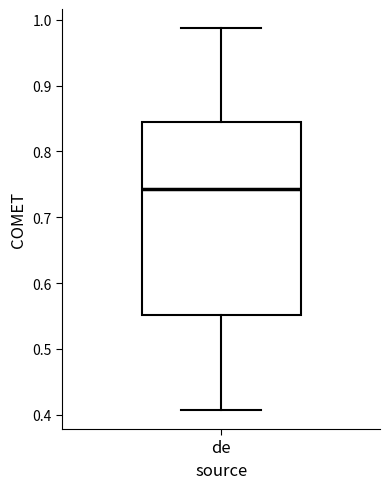

Read this box plot against the y-axis: the position of the median line, the range covered by the box, and the ends of both whiskers. The values are not printed on the chart, so give them approximately, as read against the axis.

median 0.74, box 0.55 to 0.84, whiskers 0.41 to 0.99